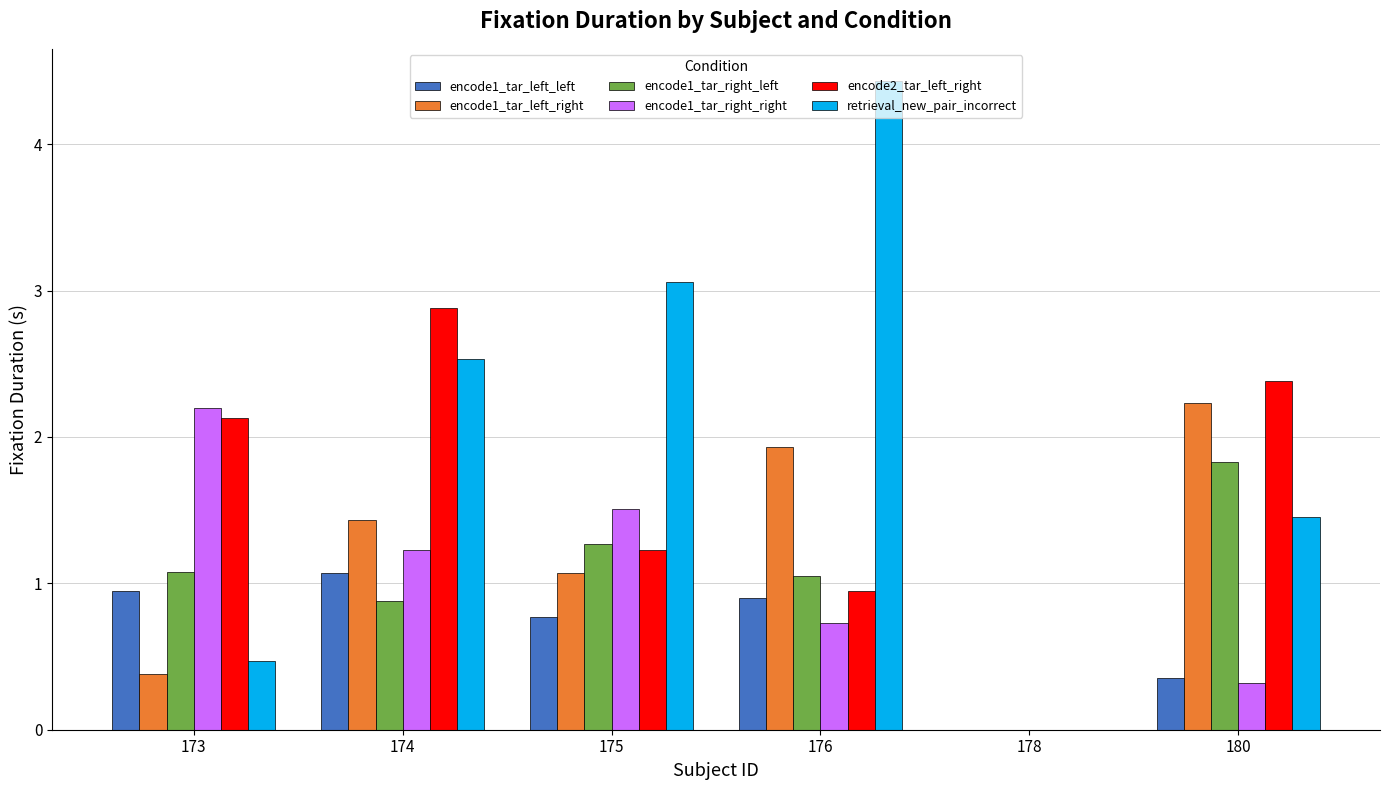

Between 176 and 180, which series saw the biggest shift?

retrieval_new_pair_incorrect